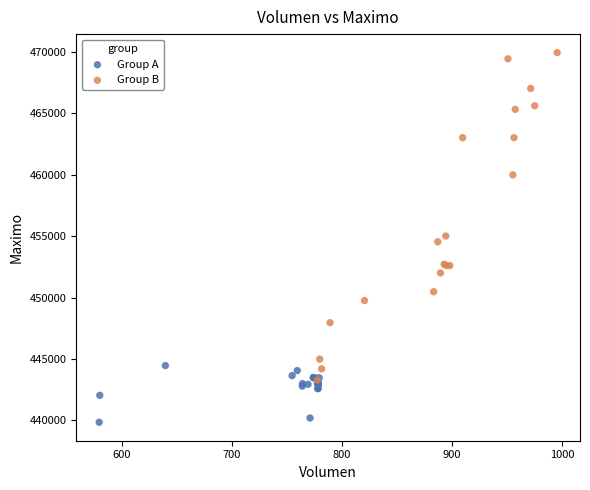

Which series reaches the maximum Y coordinate?

Group B